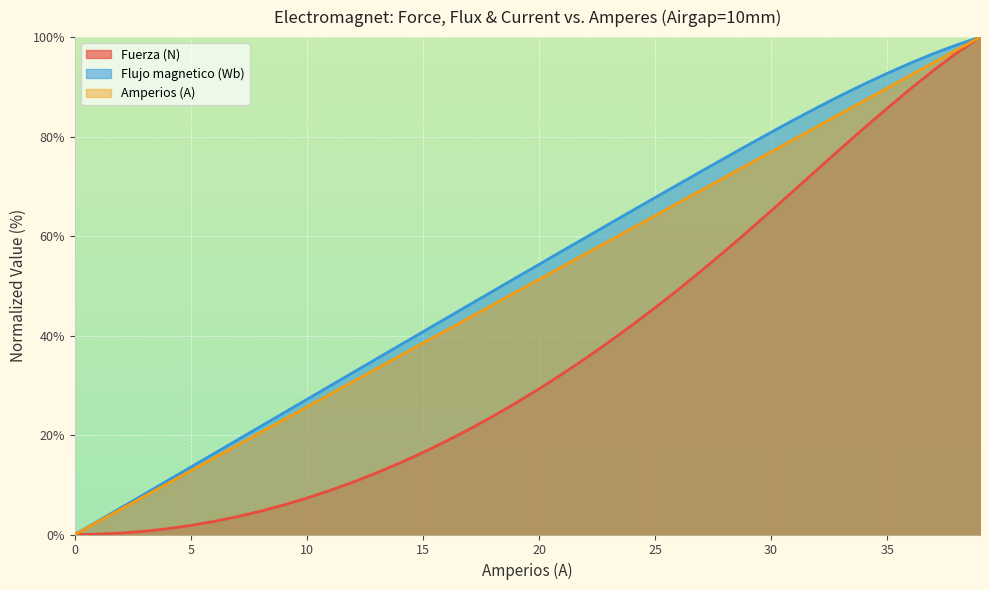

The value of Amperios (A) at 15 is 38.5. True or false?

True